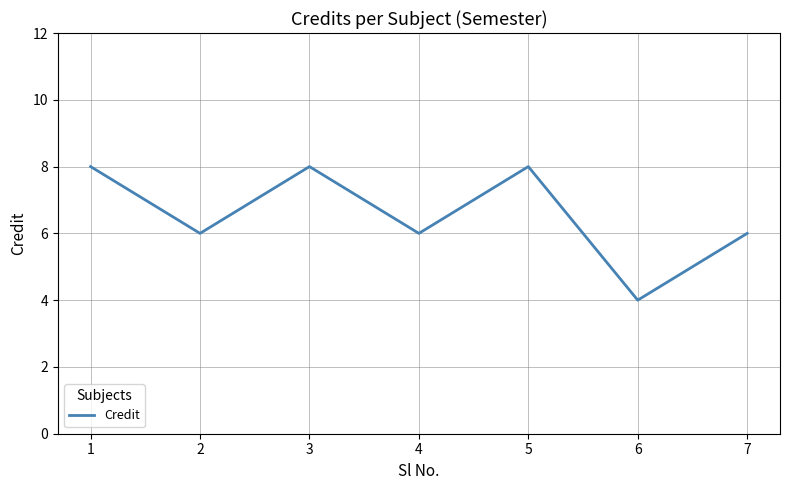

Where is the first local maximum?

3